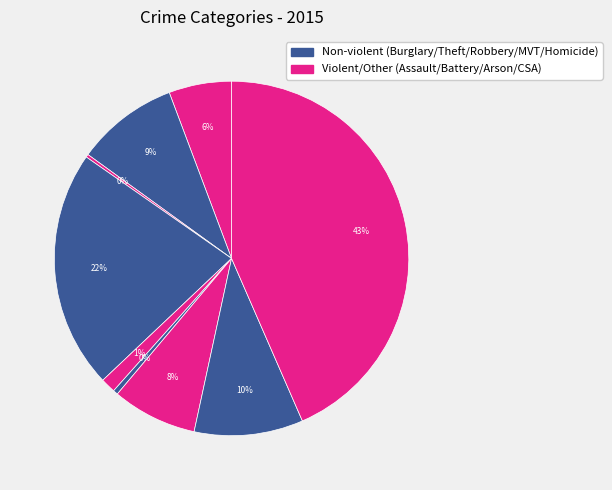

To the nearest percent, what is the difference between the largest and smallest slice percentages?

43%